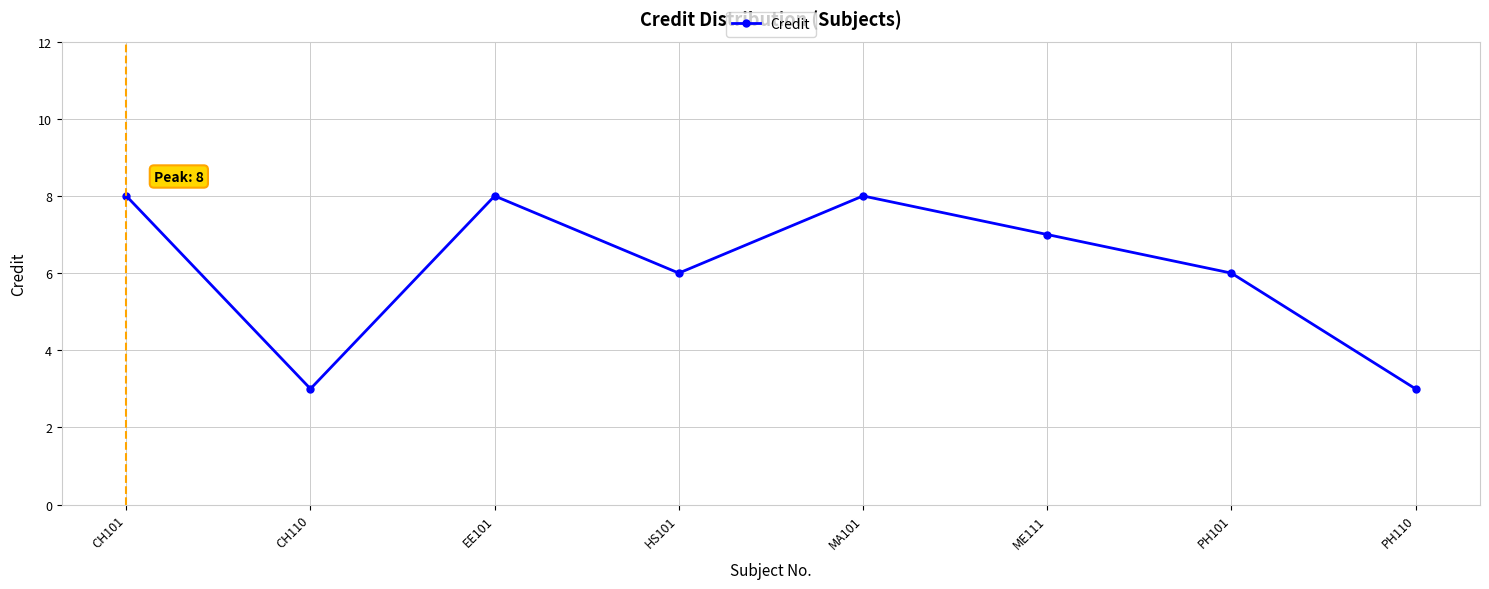

Count the number of data series in this chart.

1